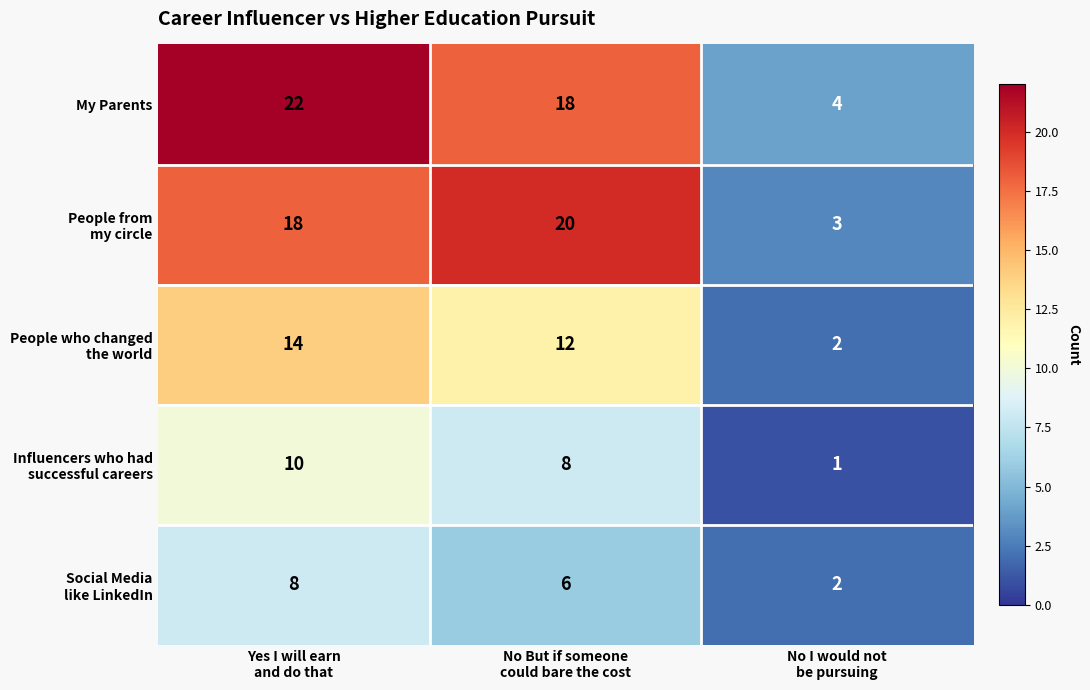

What is the average value of the My Parents series?

15